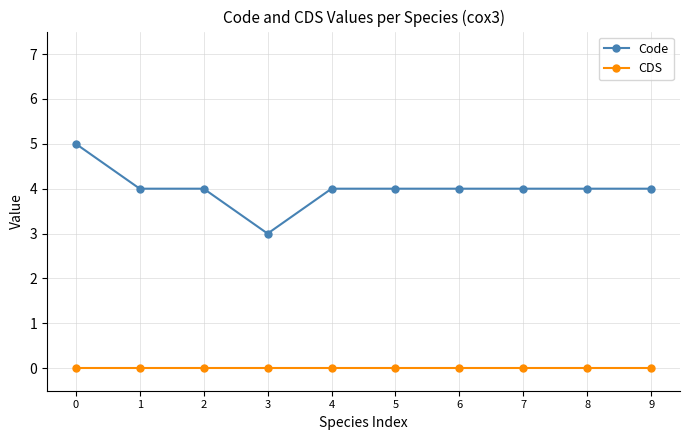

How many lines are shown in the chart?

2